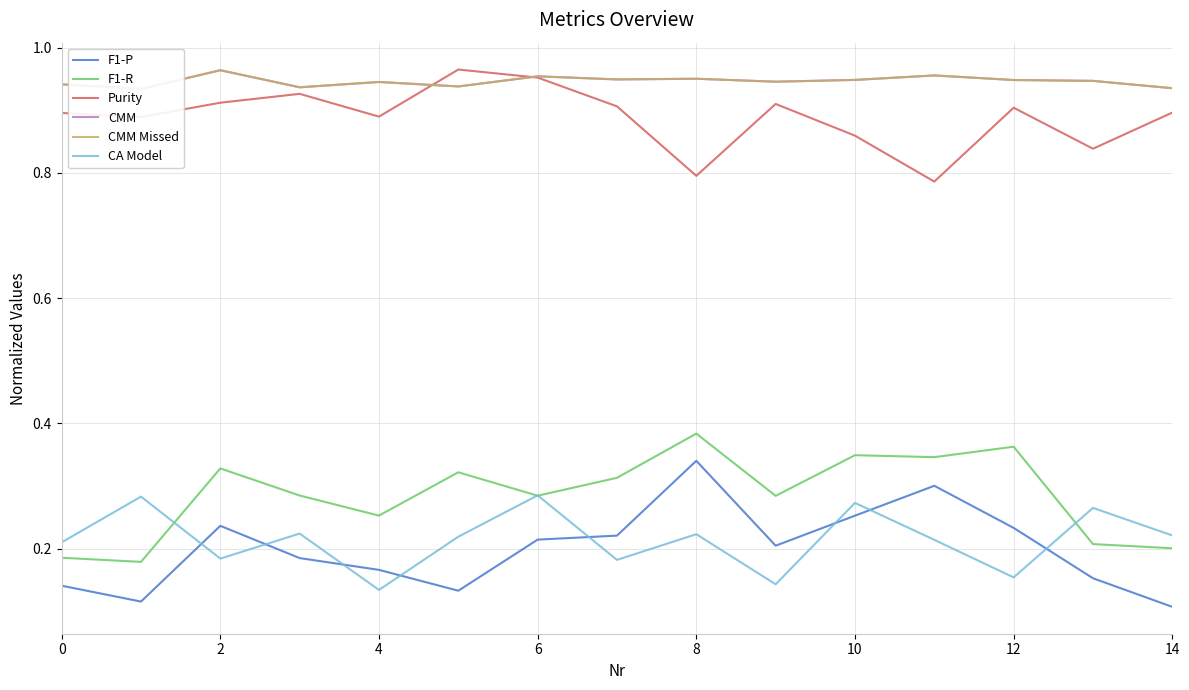

After their last crossing, which series has the higher values: CMM Missed or Purity?

CMM Missed